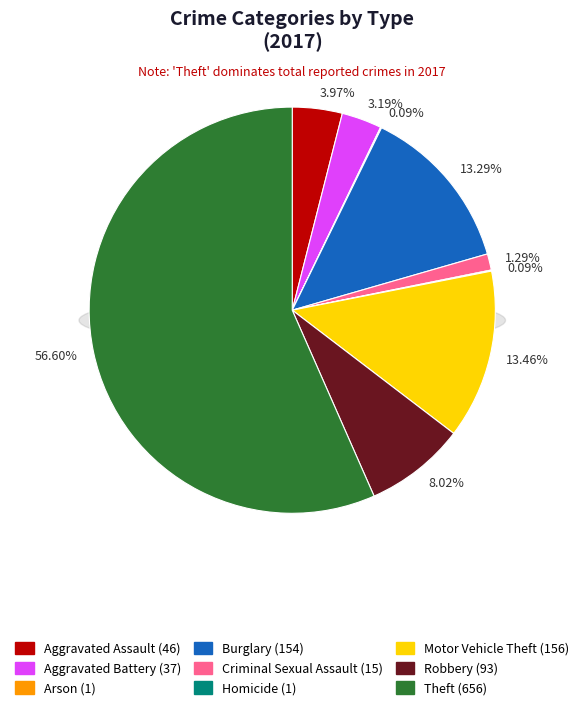

To the nearest percent, what is the difference between the largest and smallest slice percentages?

57%